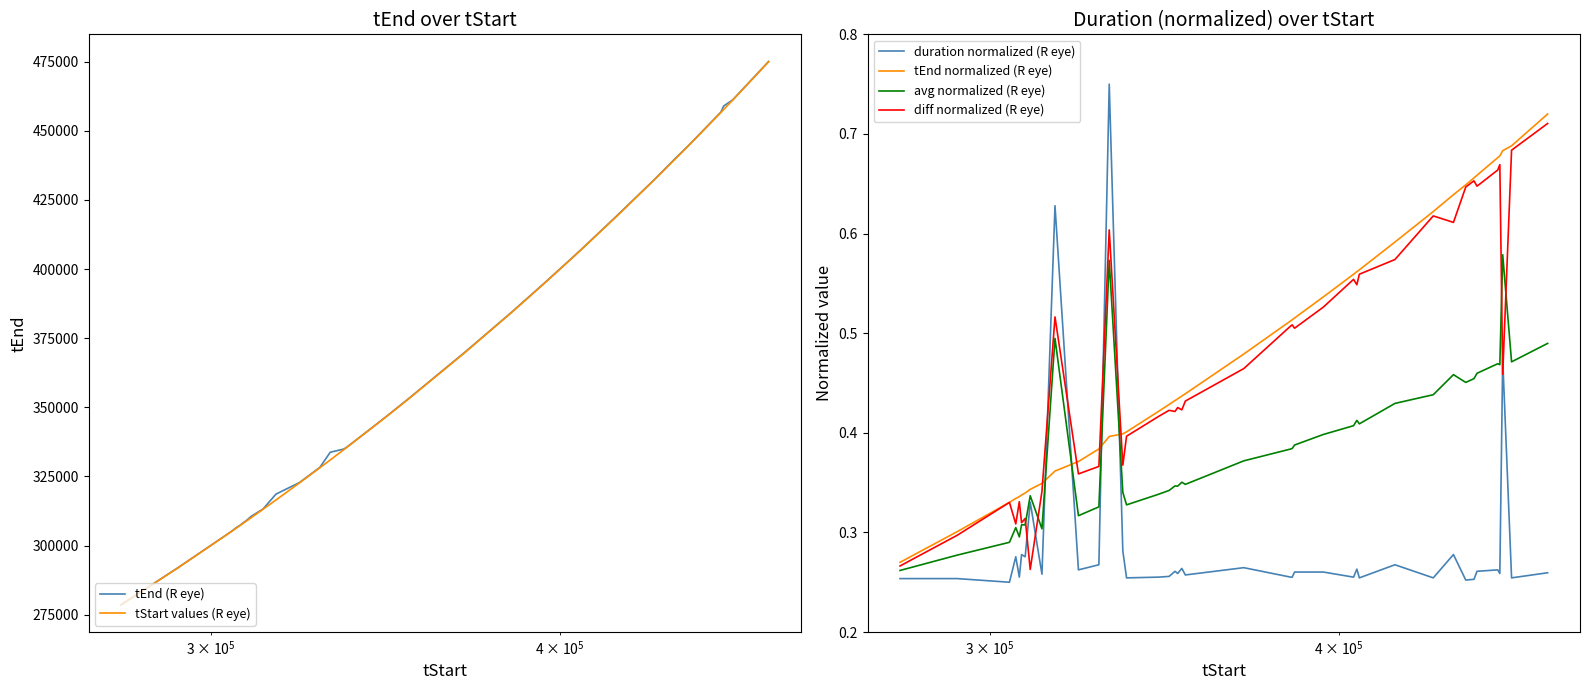

After their last crossing, which series has the higher values: duration normalized (R eye) or diff normalized (R eye)?

diff normalized (R eye)